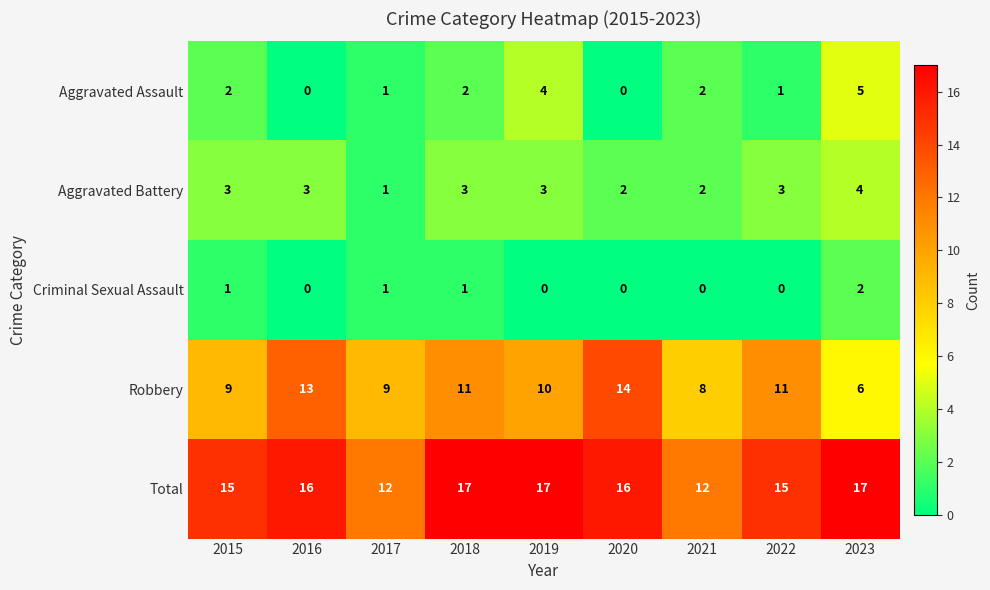

How many Aggravated Battery values are between 2 and 3?

7